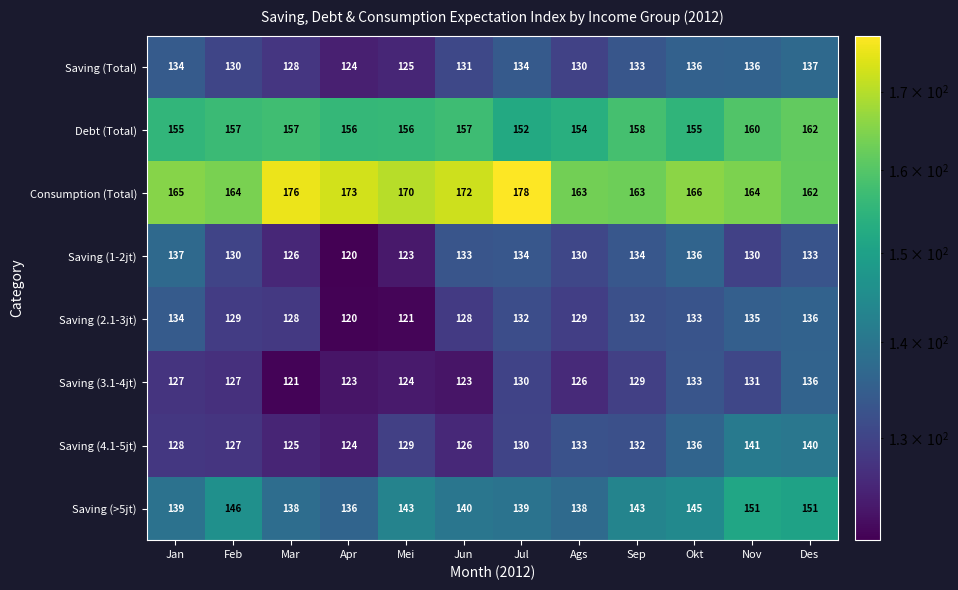

What is the total value across all series at Feb?

1110